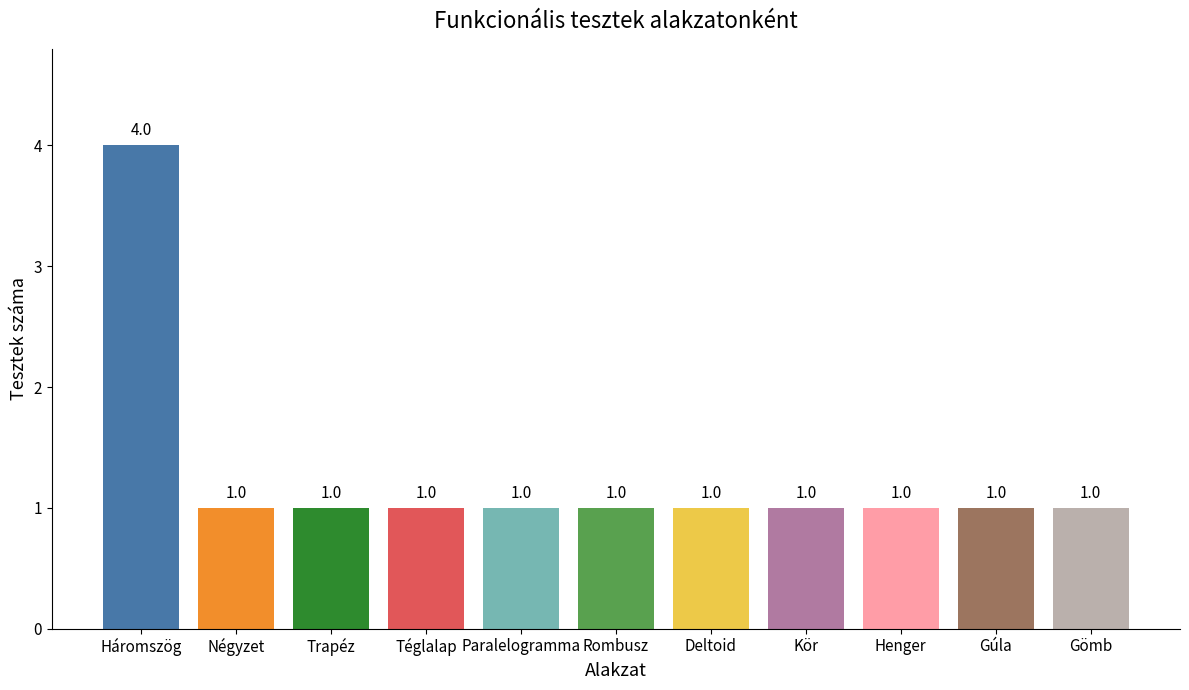

What is the label of the 8th bar from the left?

Kör